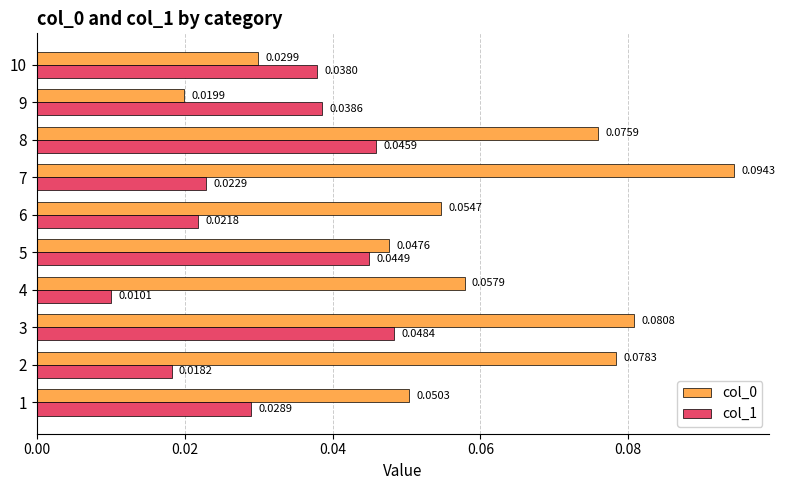

At how many categories does at least one series exceed 0?

10